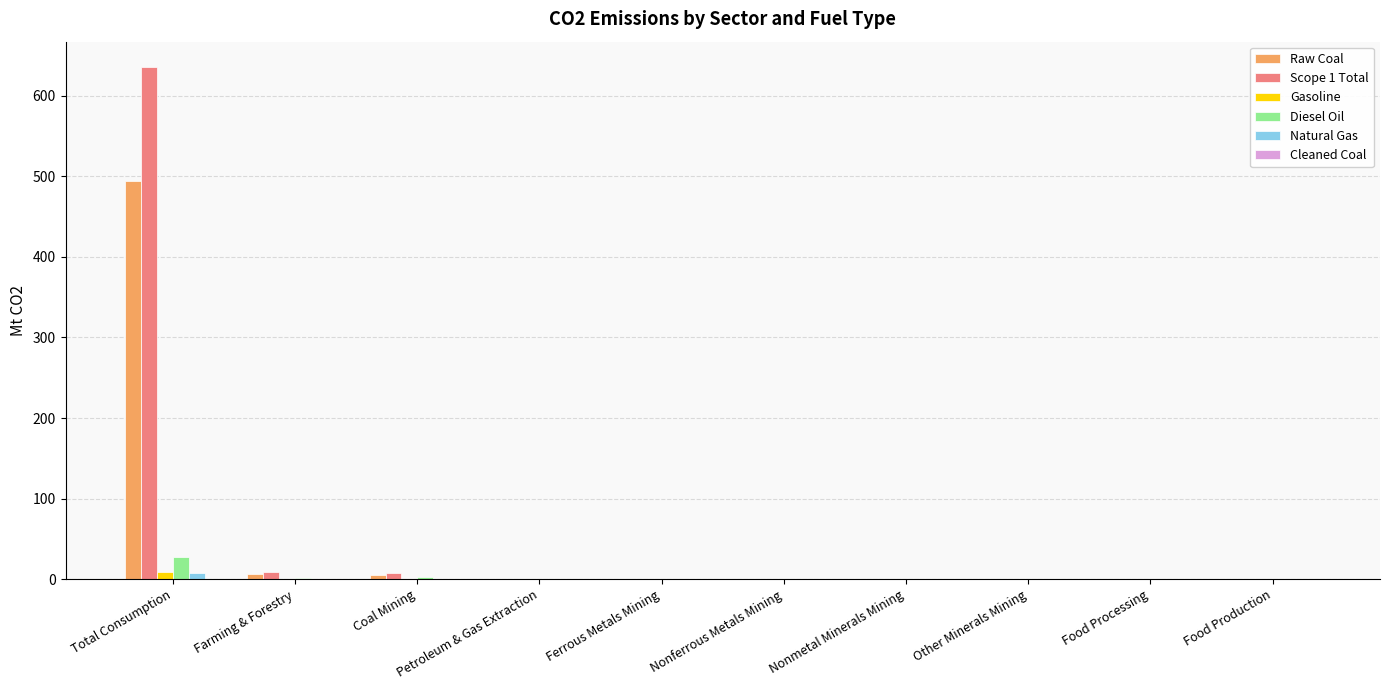

Which series has the widest spread of values?

Scope 1 Total